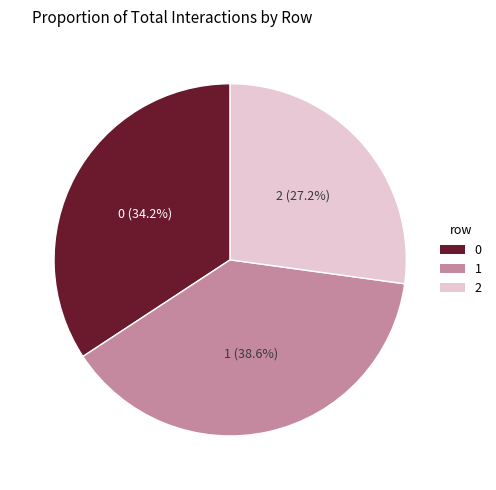

Does 0 account for over 50% of the chart?

No